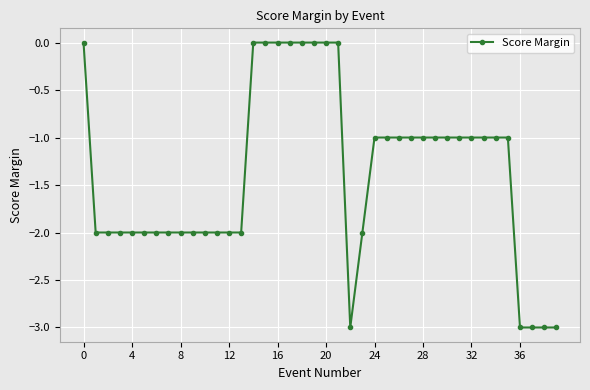

Count the number of data series in this chart.

1